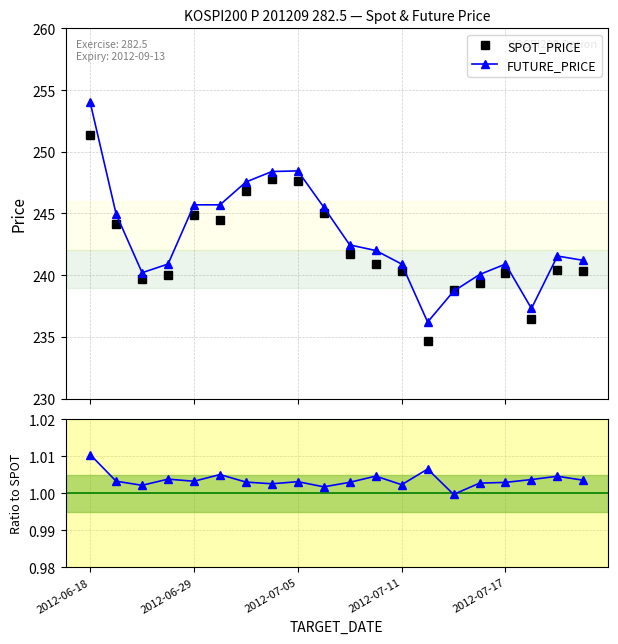

Is it true that SPOT_PRICE equals 240.4 at 18?

True